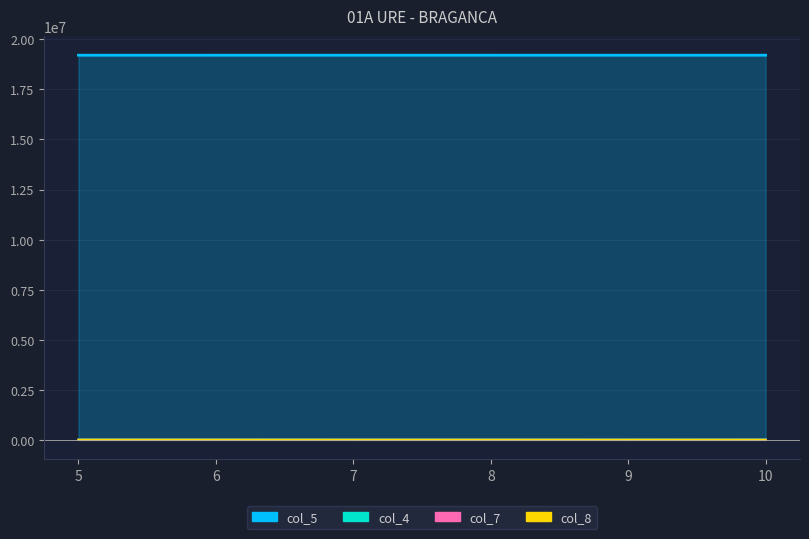

List the labels in order of col_7 value, largest first.

8, 5, 6, 7, 9, 10